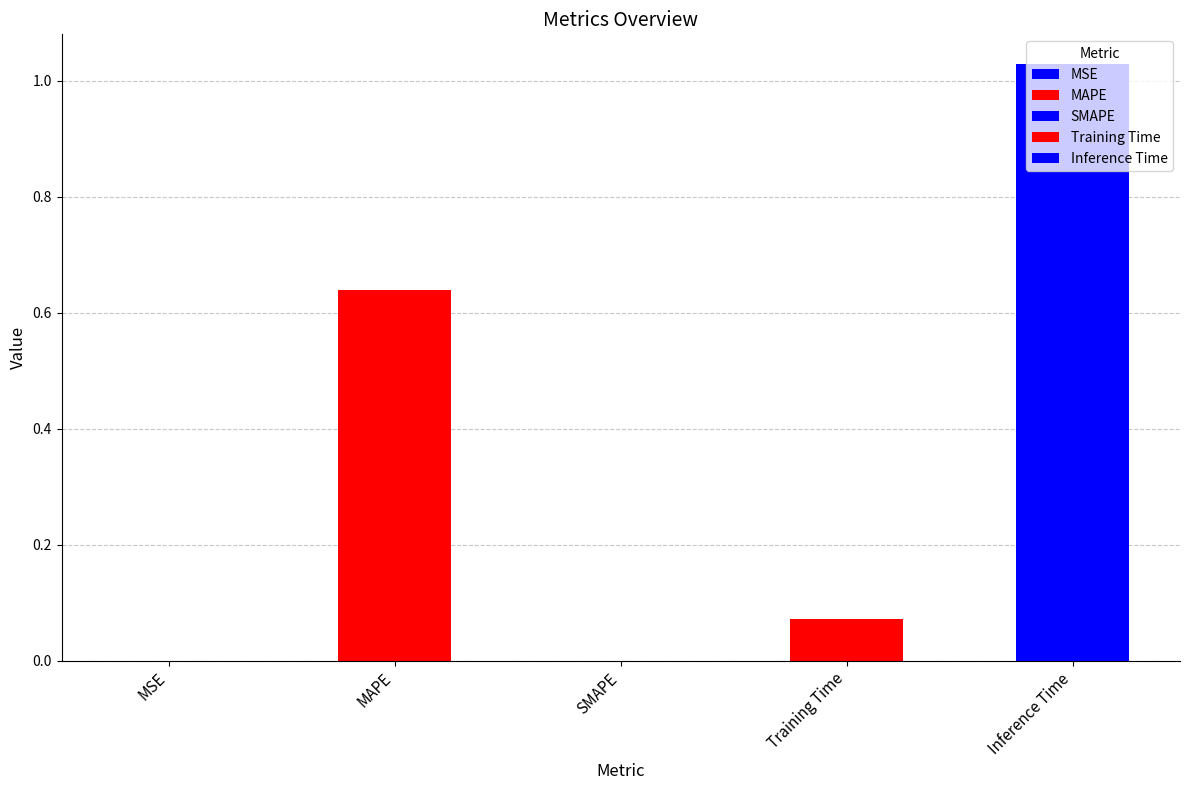

Reading left to right, what are all the values shown in this chart?

MSE=0.0	MAPE=0.6	SMAPE=0.0	Training Time=0.1	Inference Time=1.0